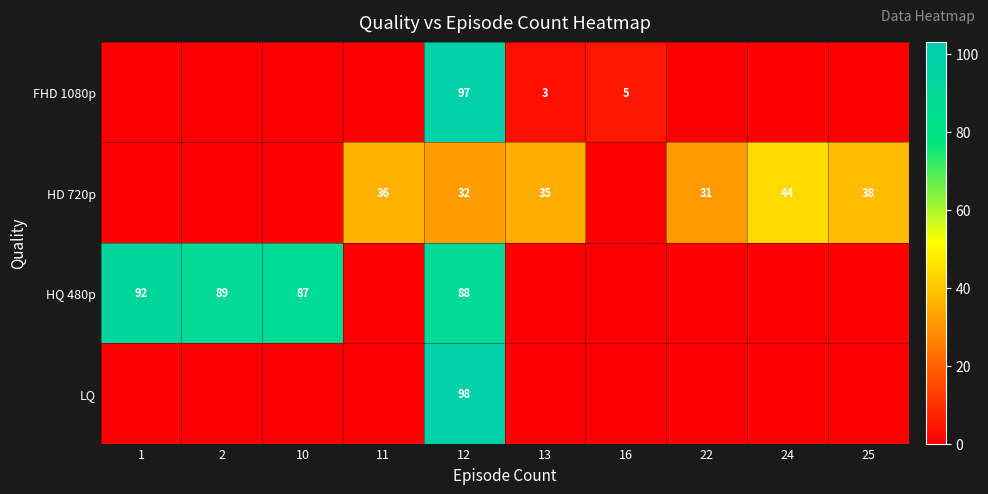

At which category is the sum across all series the highest?

12